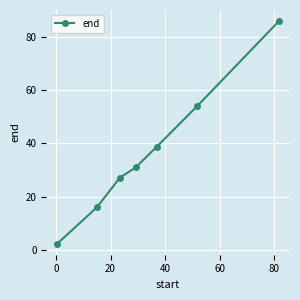

Reading left to right, what are all the values shown in this chart?

2.4	16.0	27.1	31.0	38.8	54.0	85.8